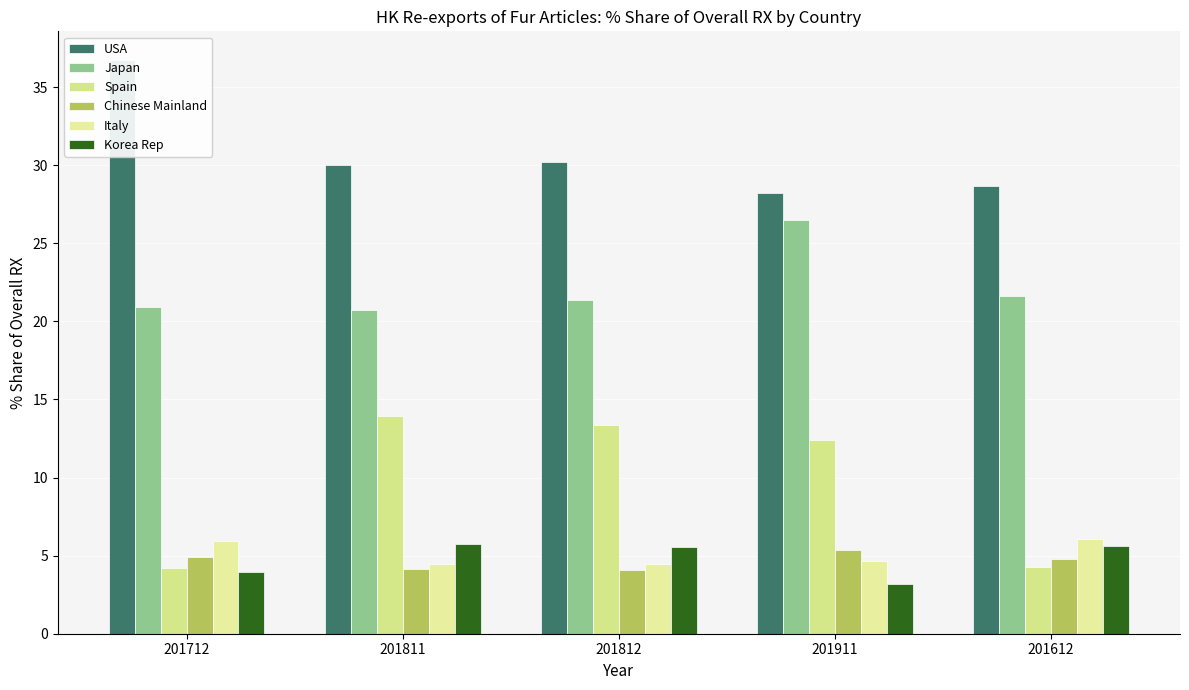

Reading right to left, transcribe all the data shown in this chart.

USA: 201612=28.7	201911=28.2	201812=30.2	201811=30.0	201712=36.7
Japan: 201612=21.6	201911=26.5	201812=21.3	201811=20.7	201712=20.9
Spain: 201612=4.3	201911=12.4	201812=13.4	201811=13.9	201712=4.2
Chinese Mainland: 201612=4.8	201911=5.4	201812=4.1	201811=4.1	201712=4.9
Italy: 201612=6.1	201911=4.7	201812=4.5	201811=4.5	201712=5.9
Korea Rep: 201612=5.6	201911=3.2	201812=5.6	201811=5.7	201712=3.9